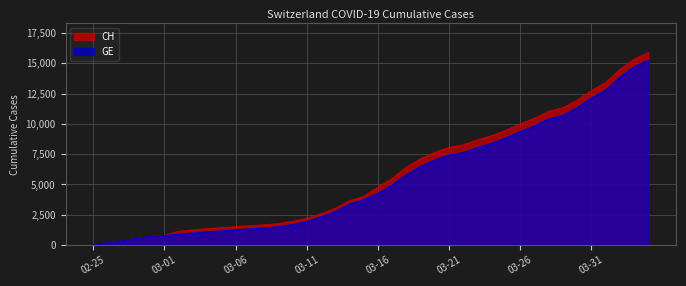

At which category does the chart reach its peak across all series?

2020-04-04